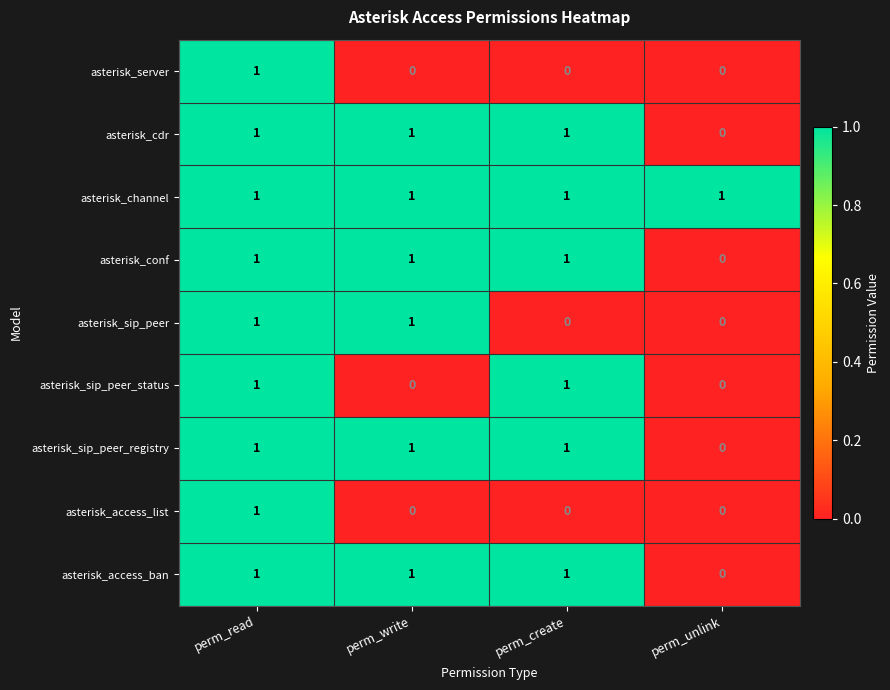

True or false: asterisk_channel has a value of 1 at perm_read.

True